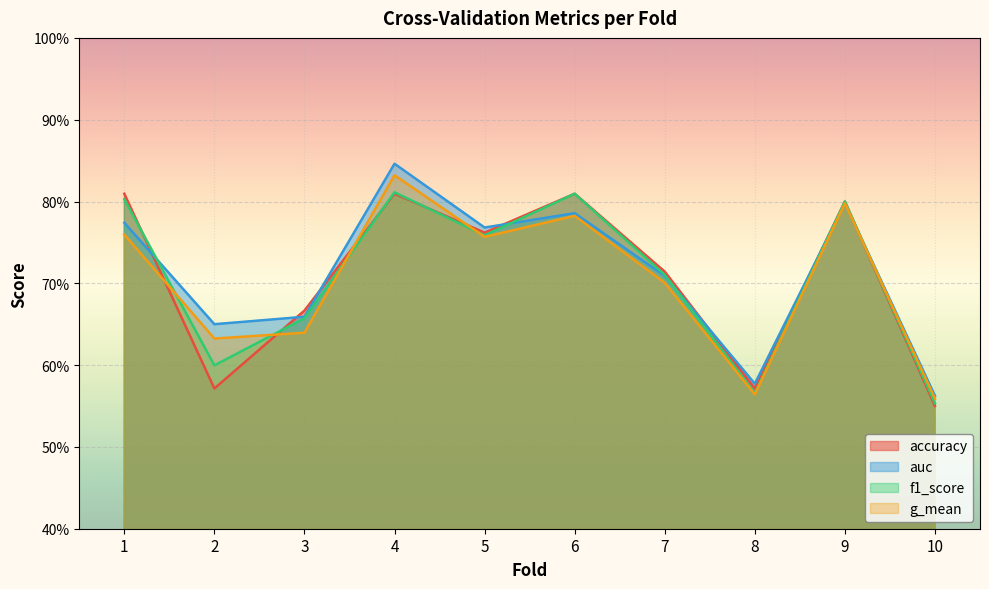

What are all the series names shown in the legend?

accuracy, auc, f1_score, g_mean